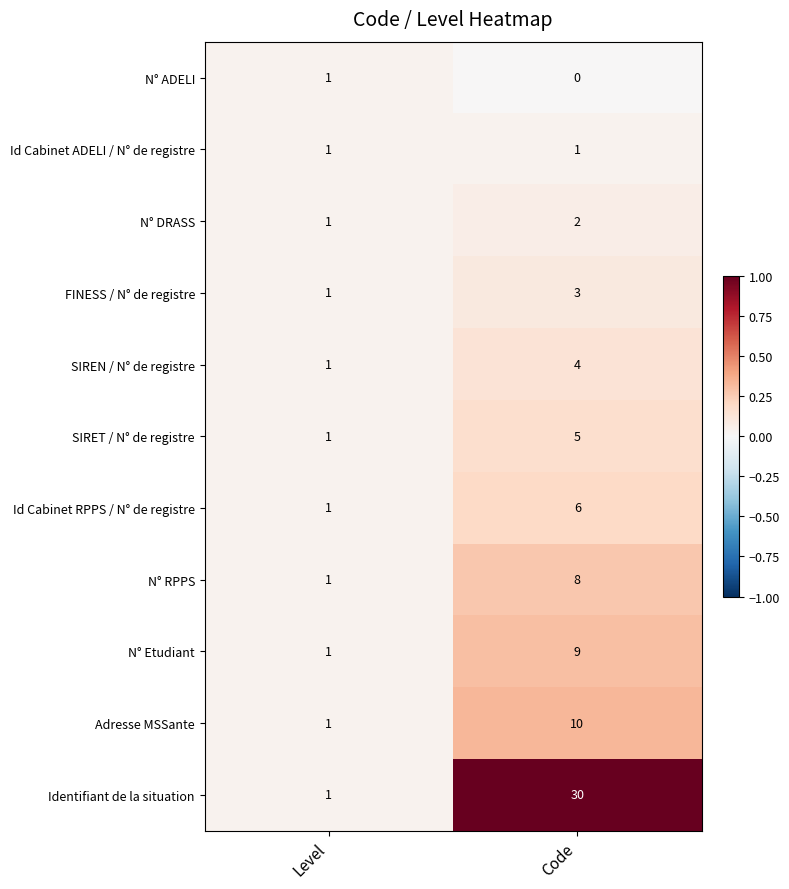

Which series has the largest range (max minus min)?

Identifiant de la situation